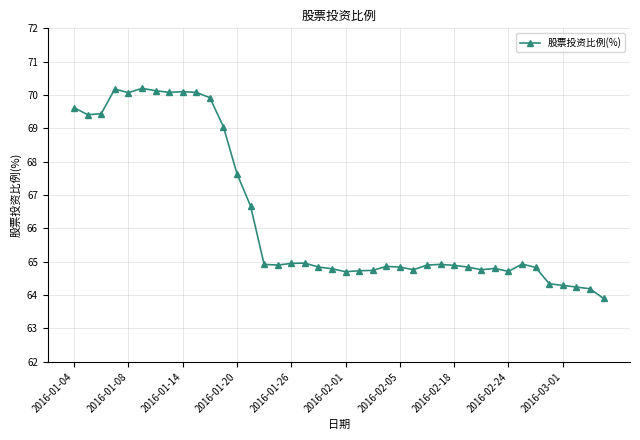

True or false: the data has more than 2 interior local peaks.

True